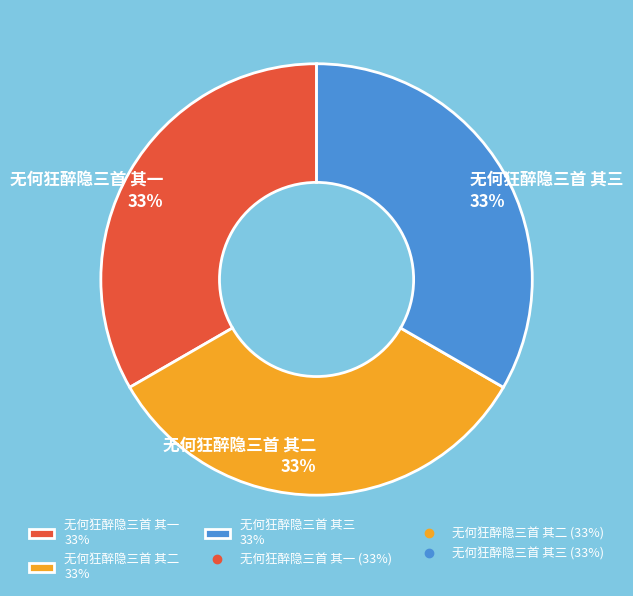

Does any single category account for the majority?

No